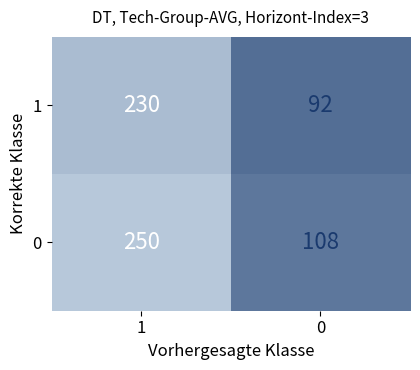

Reading left to right, extract all data points from this chart.

1: 230	92
0: 250	108